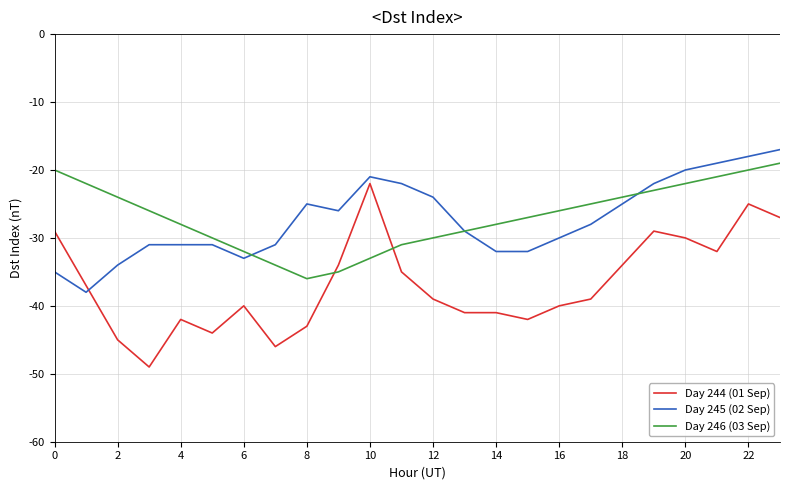

Which series has the largest range (max minus min)?

Day 244 (01 Sep)